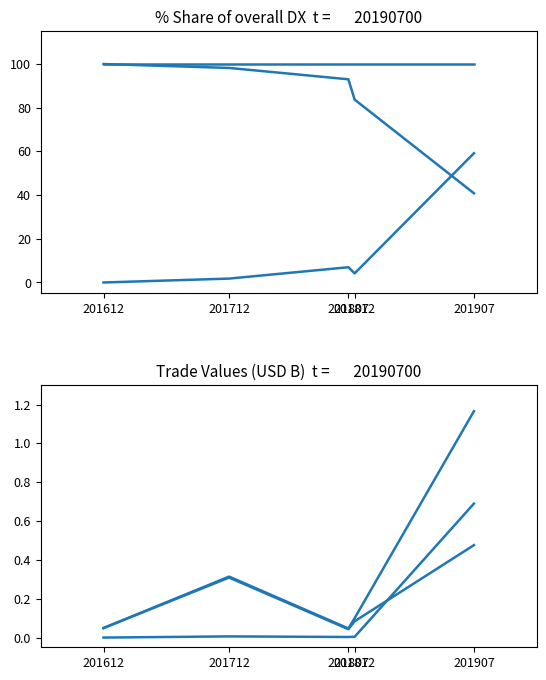

The value at 201907 is 1.2. True or false?

True